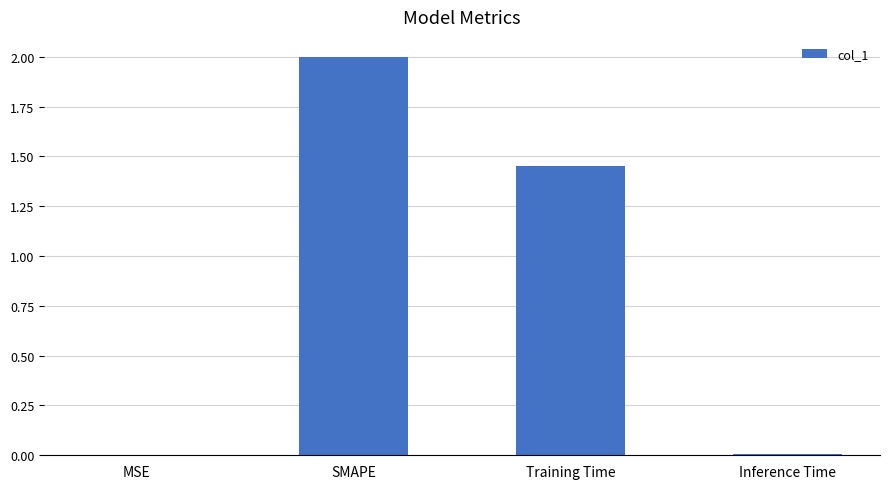

What is the sum of all values?

3.5